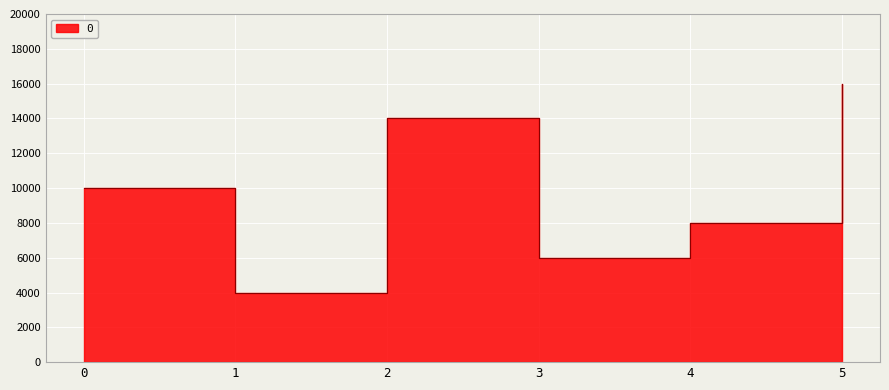

How many interior local peaks (higher than both neighbors) does the data have?

1